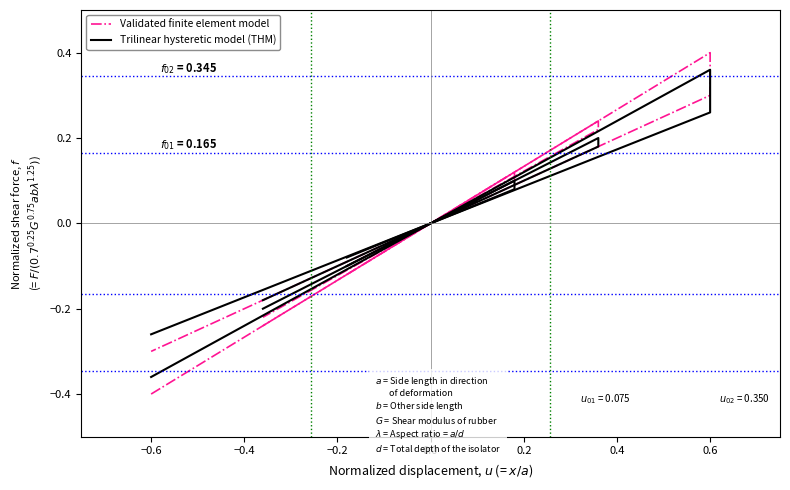

How many values in the Trilinear hysteretic model (THM) series are below 0?

20